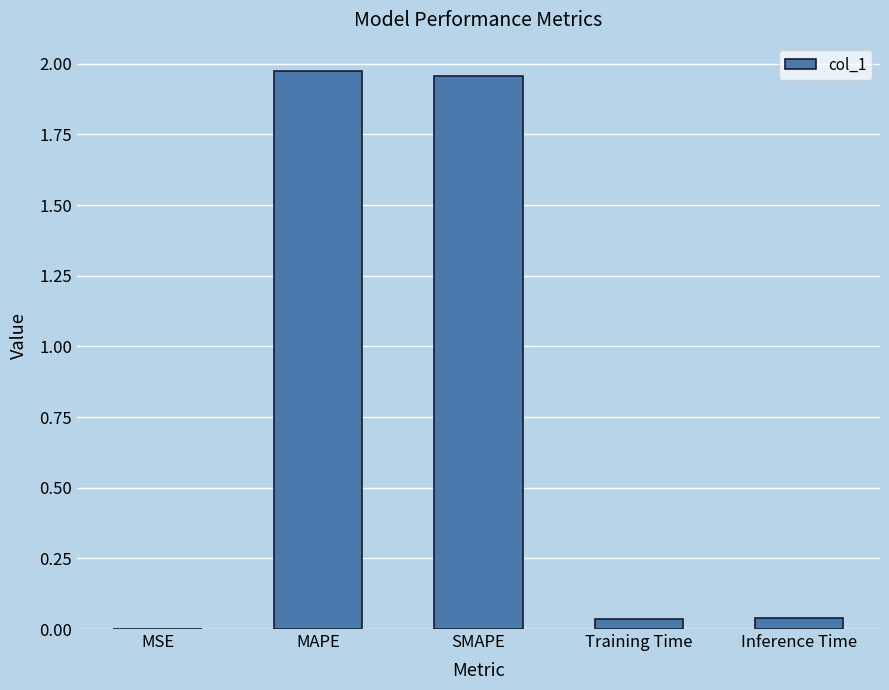

What is the sum of all values?

4.0